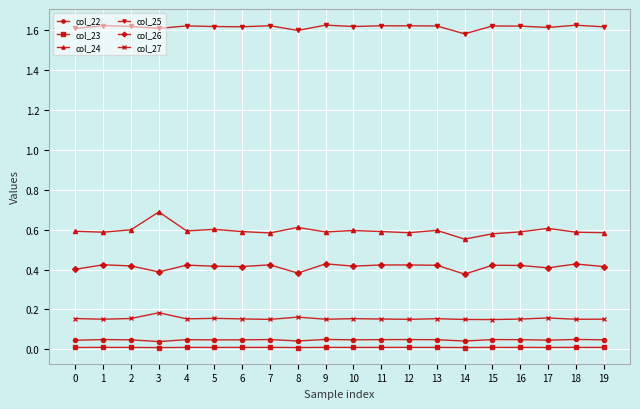

List the series in order of their peak value, highest first.

col_25, col_24, col_26, col_27, col_22, col_23